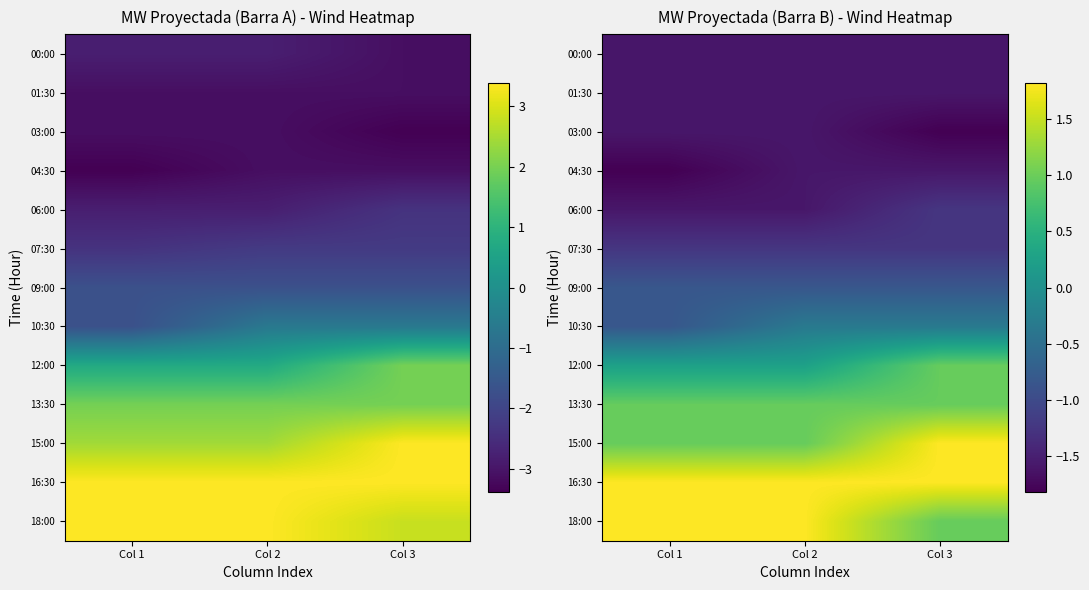

Is it true that 10:30 equals -0.3 at Col 3?

True